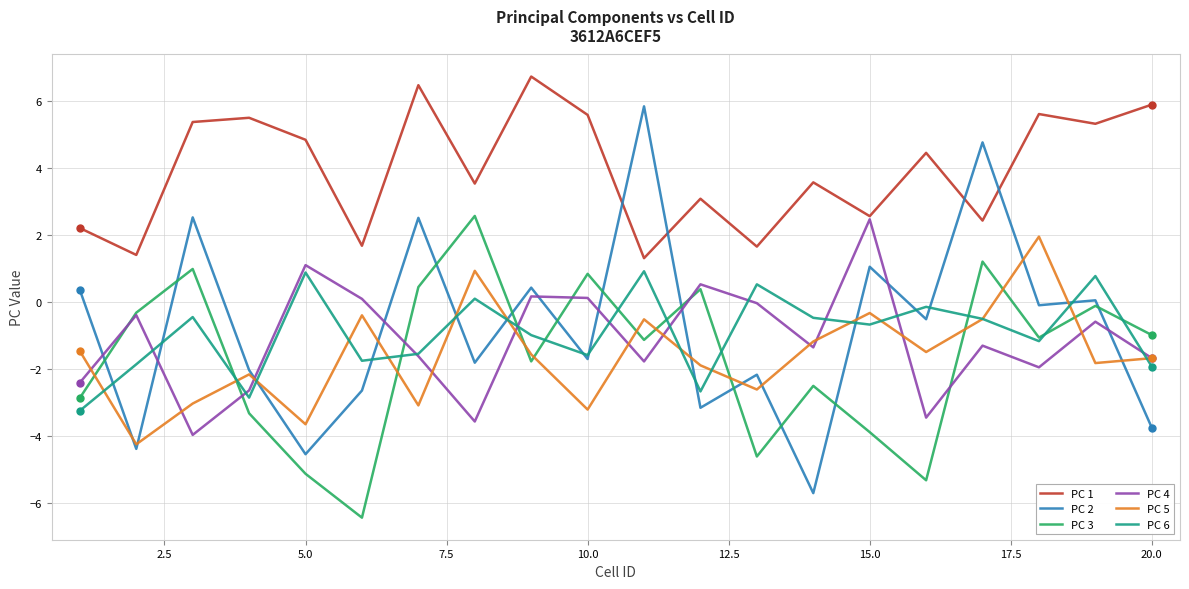

In PC 2, how many points are lower than both neighbors (excluding endpoints)?

8